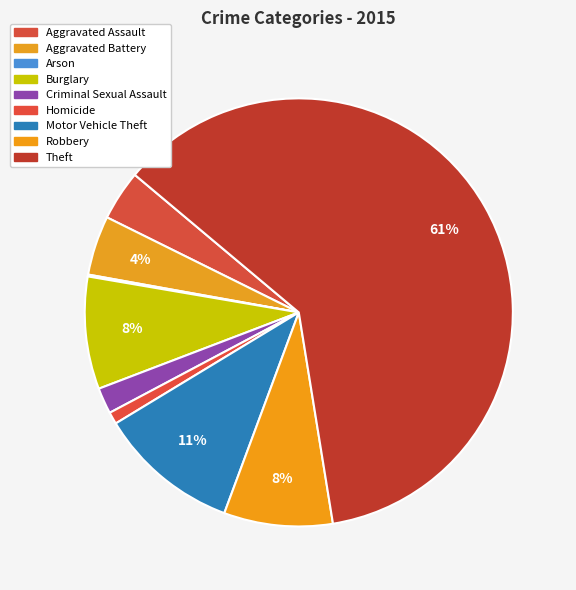

Which slice is the largest?

Theft